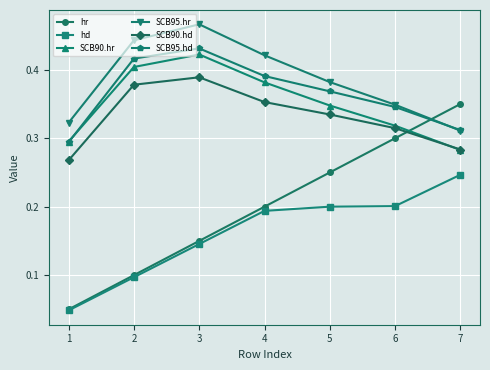

What are all the series names shown in the legend?

hr, hd, SCB90.hr, SCB95.hr, SCB90.hd, SCB95.hd